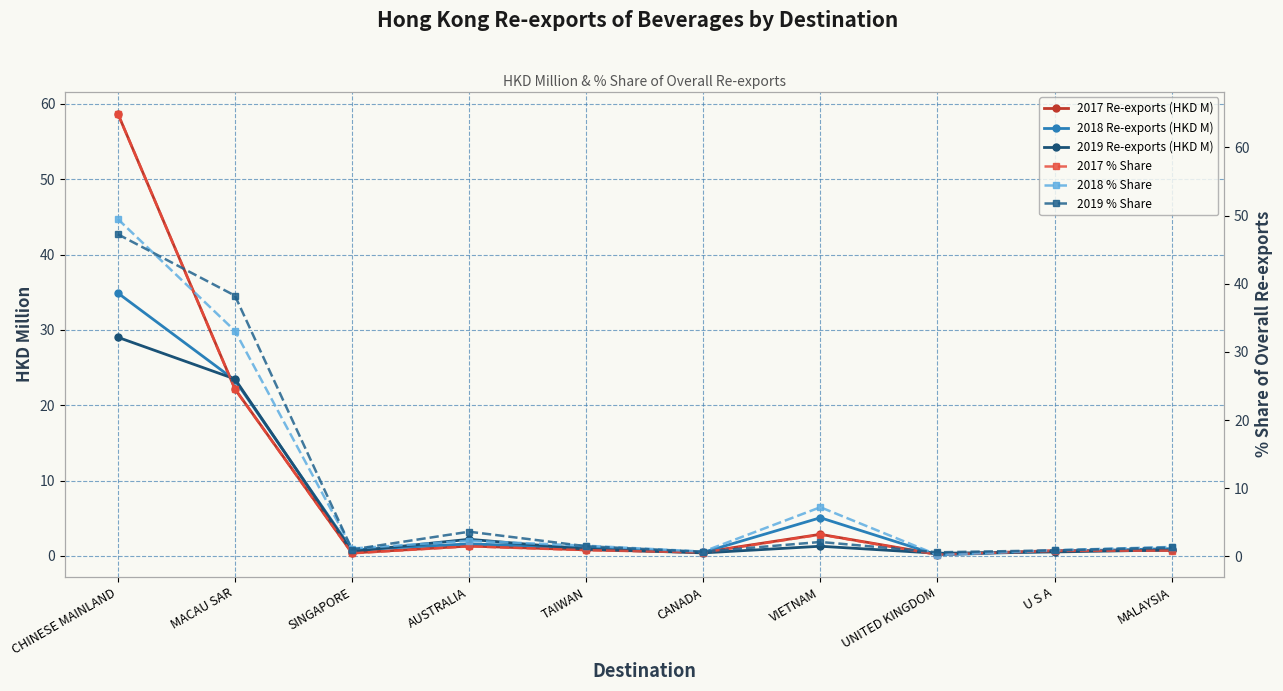

How many lines are shown in the chart?

6